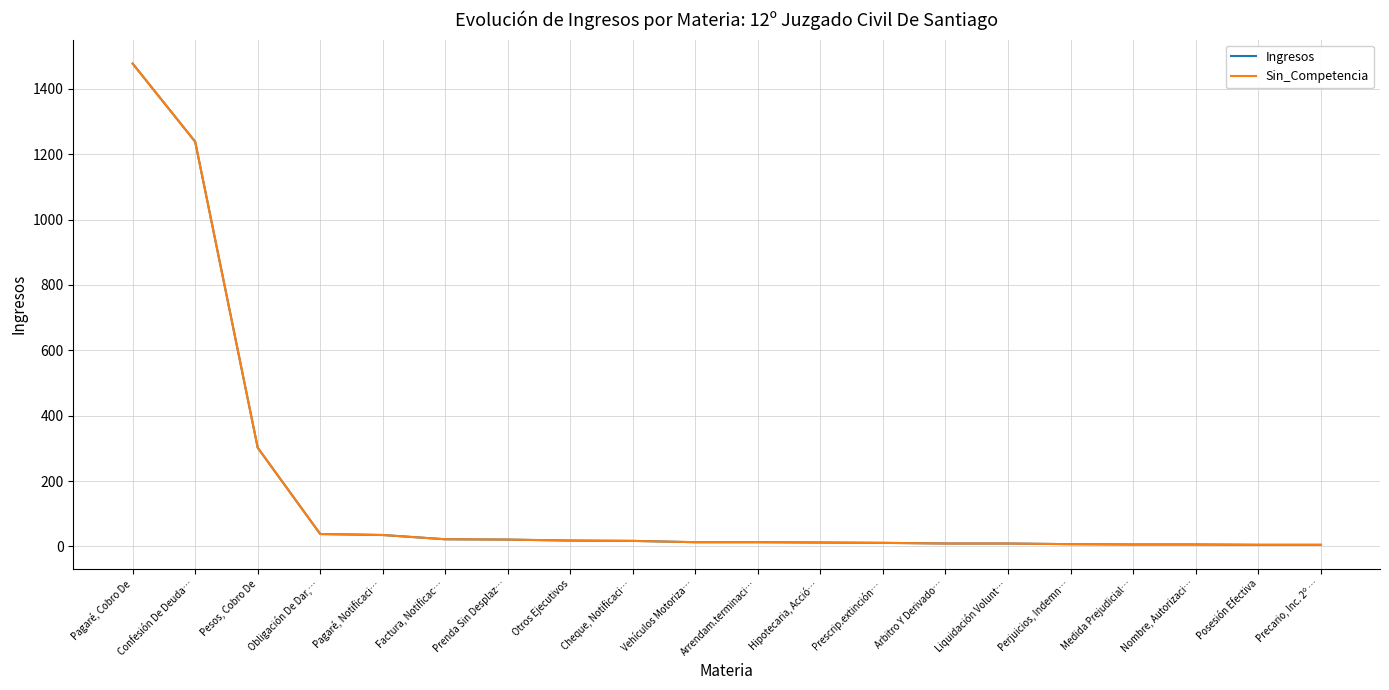

Is this an area chart (filled region under the line)?

No